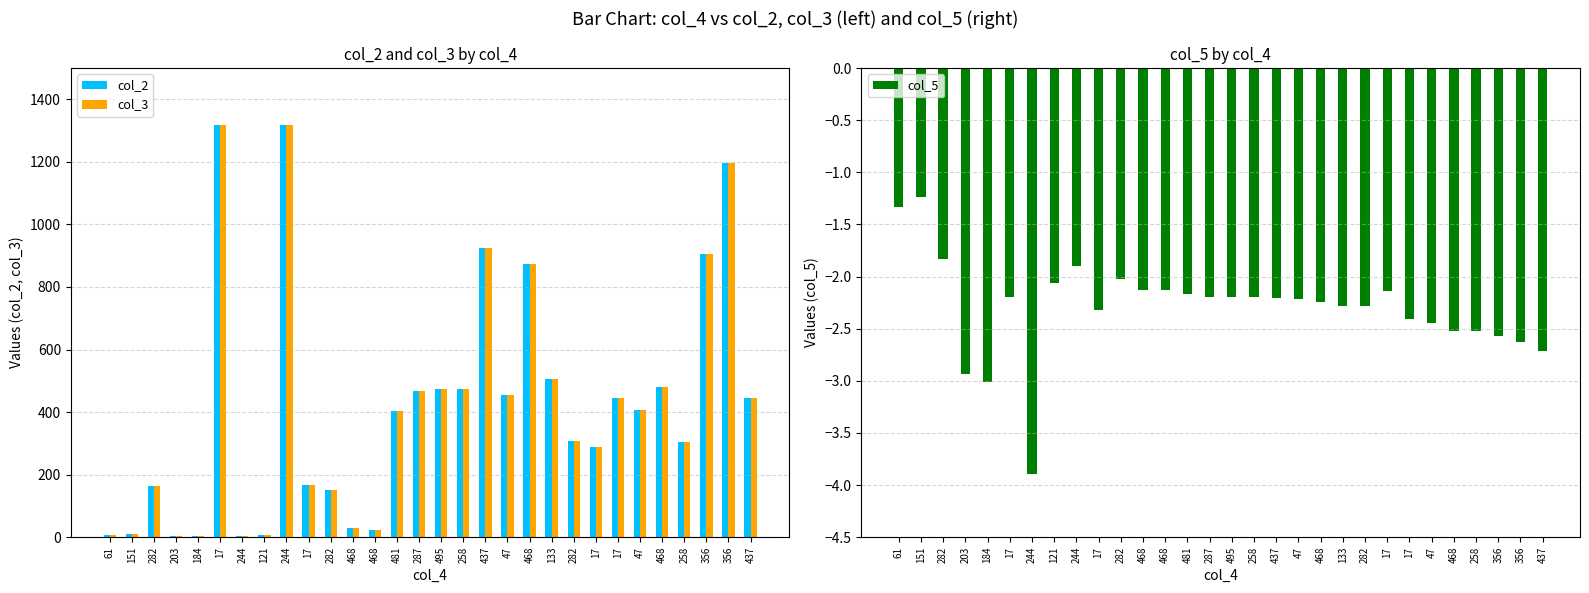

What is the difference between the col_2 values at 481 and 17?

914.0